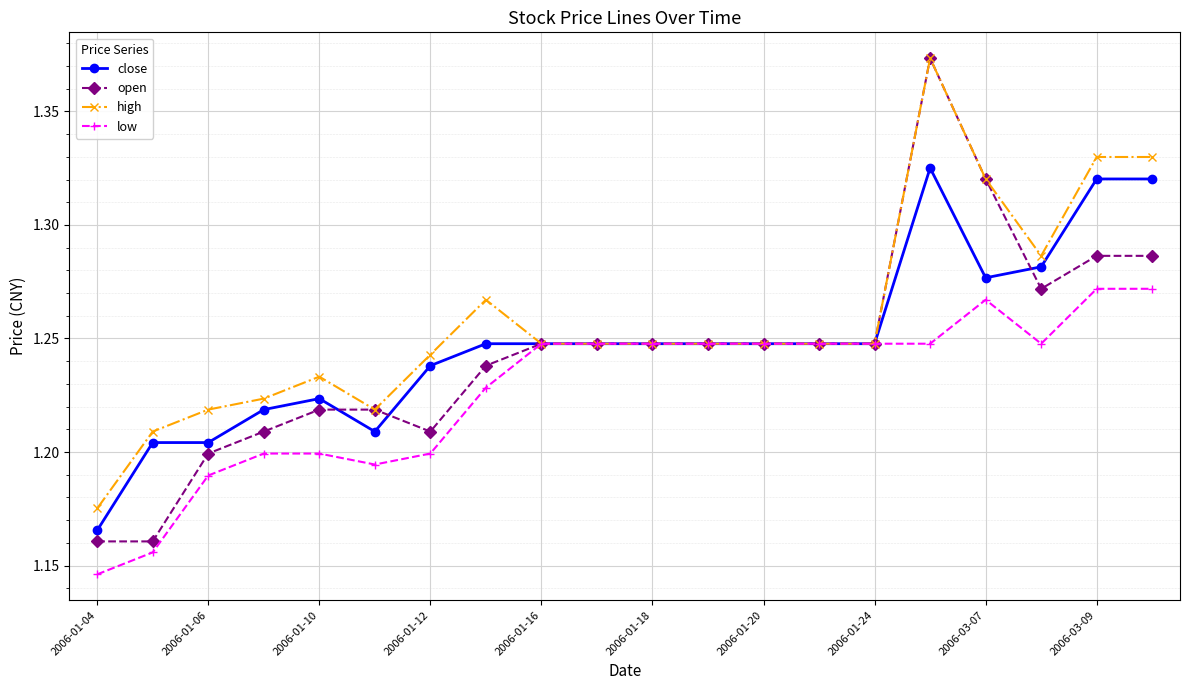

True or false: high has more than 2 points higher than both neighbors.

True